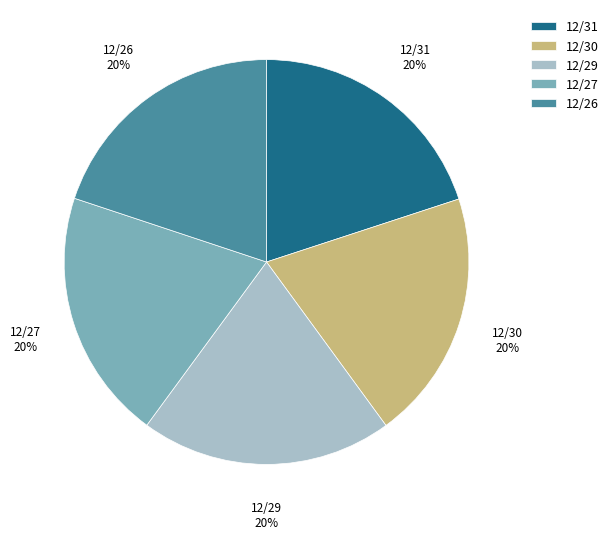

Is the sum of 12/27 and 12/30 greater than half?

No